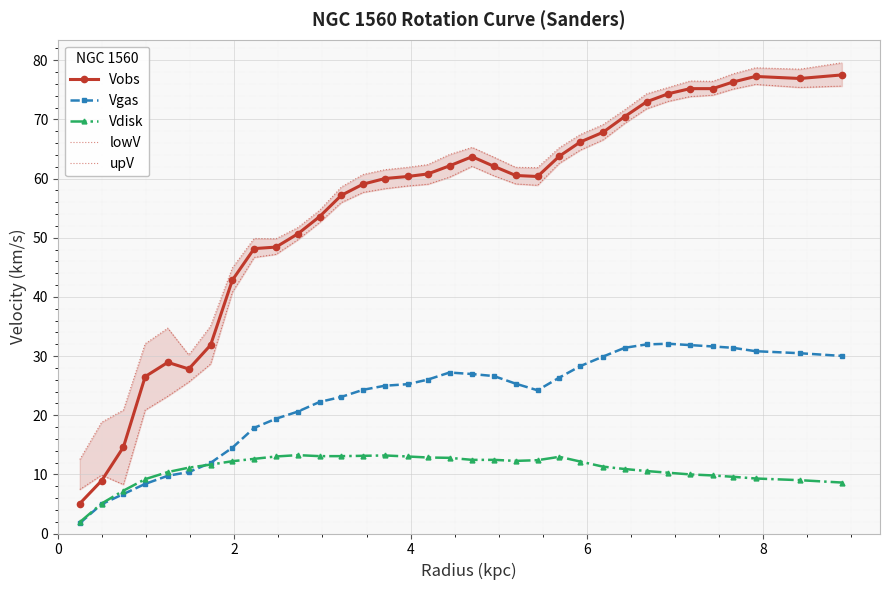

True or false: Vgas and upV cross at least once.

False